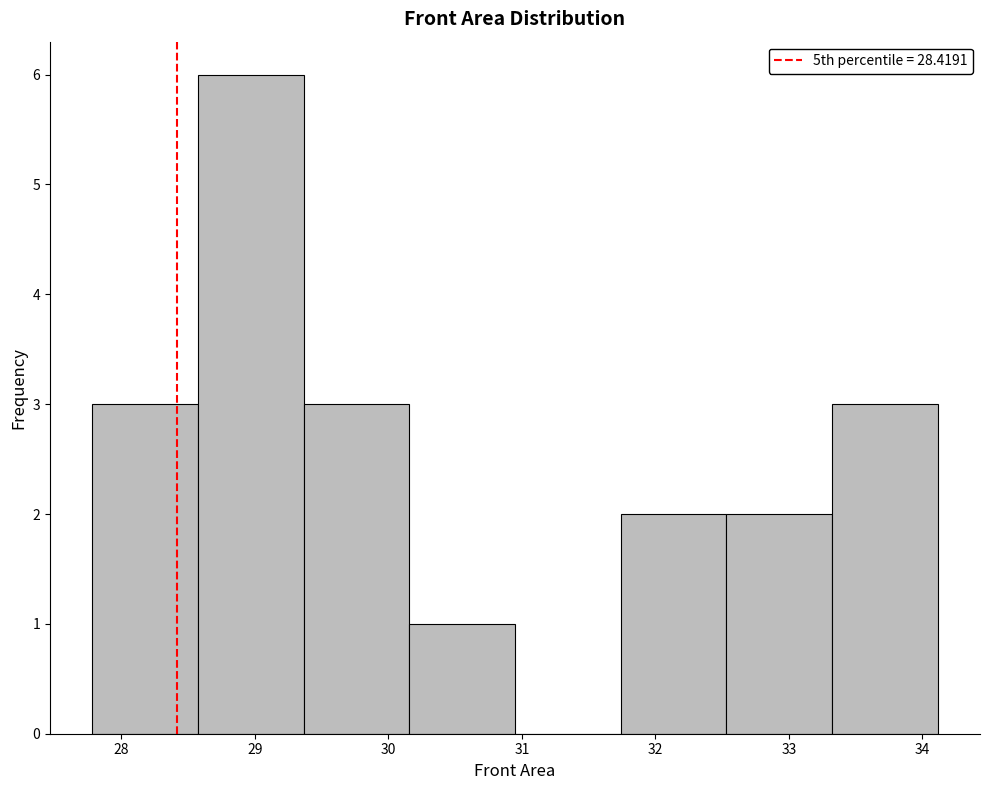

Reading left to right, transcribe this chart: for each bar, give the range it covers on the x-axis and its height. Neither the bar edges nor the heights are printed on the chart, so give them approximately, as read against the axes.

27.8 to 28.6: 3
28.6 to 29.4: 6
29.4 to 30.2: 3
30.2 to 30.9: 1
30.9 to 31.7: 0
31.7 to 32.5: 2
32.5 to 33.3: 2
33.3 to 34.1: 3